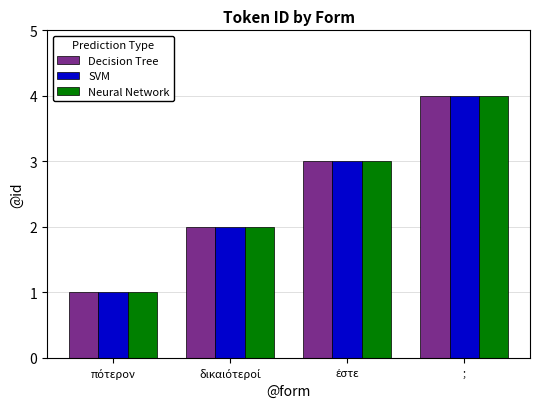

Read the Decision Tree value at ;.

4